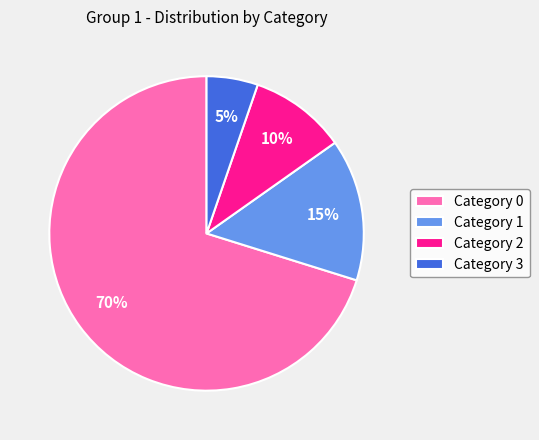

Count the number of slices in the pie.

4